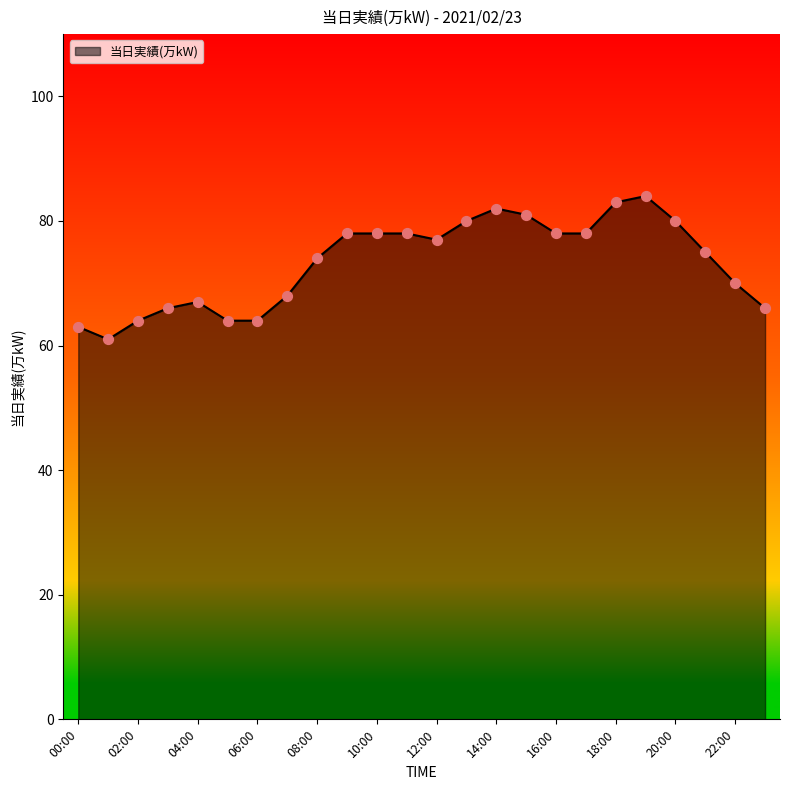

What is the greatest value displayed?

84